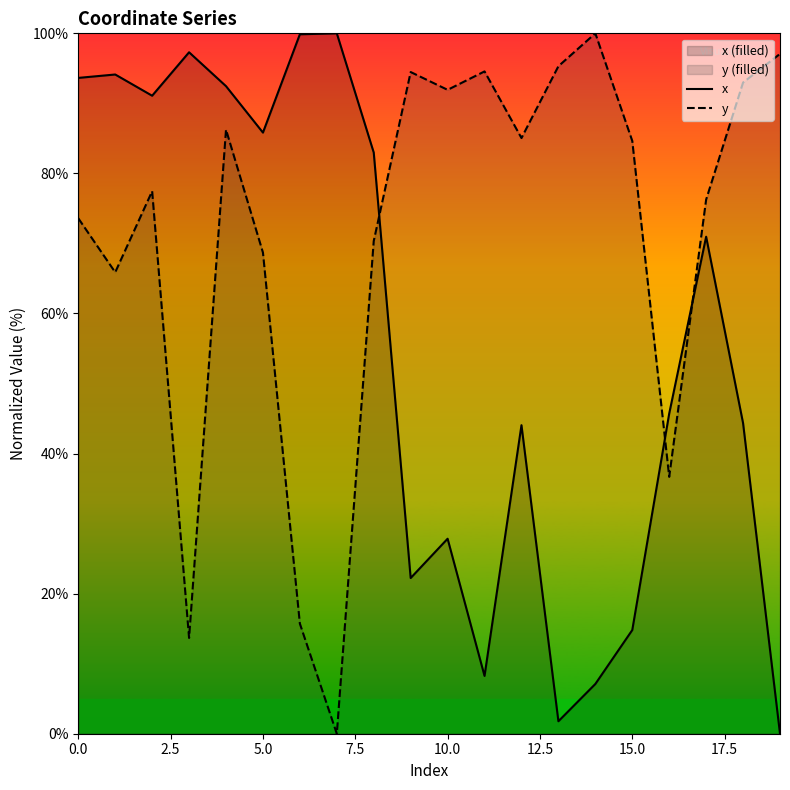

After their last crossing, which series has the higher values: y or x?

y